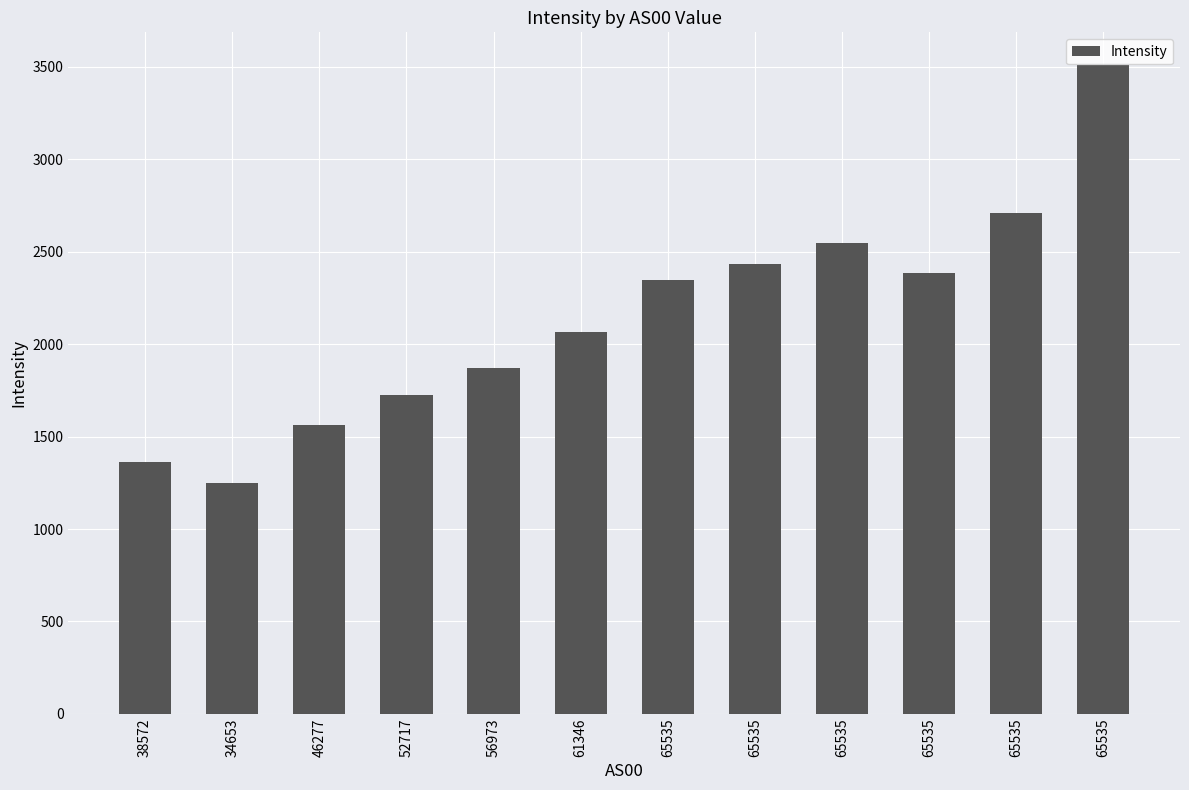

Is it true that the value at 65535 is 2384.4?

True